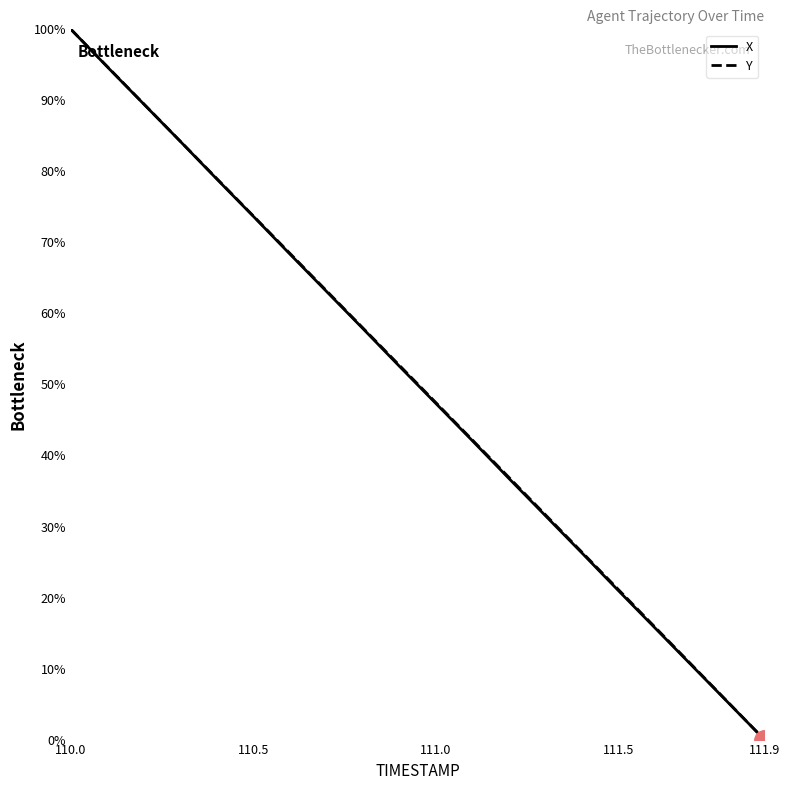

What is the label of the 8th point from the left?

110.7